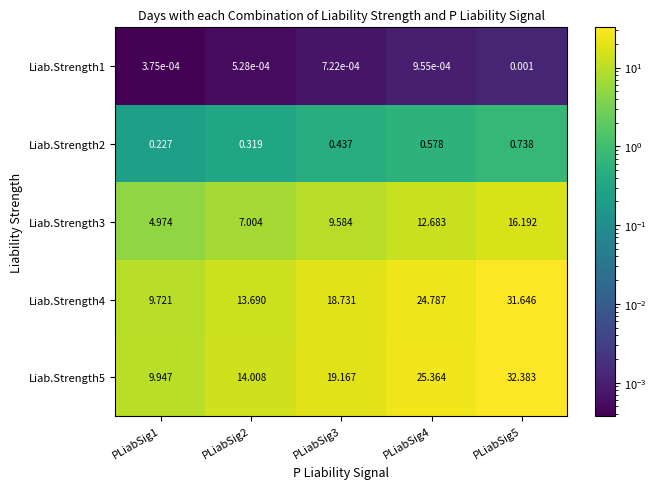

How many series are shown in this chart?

5